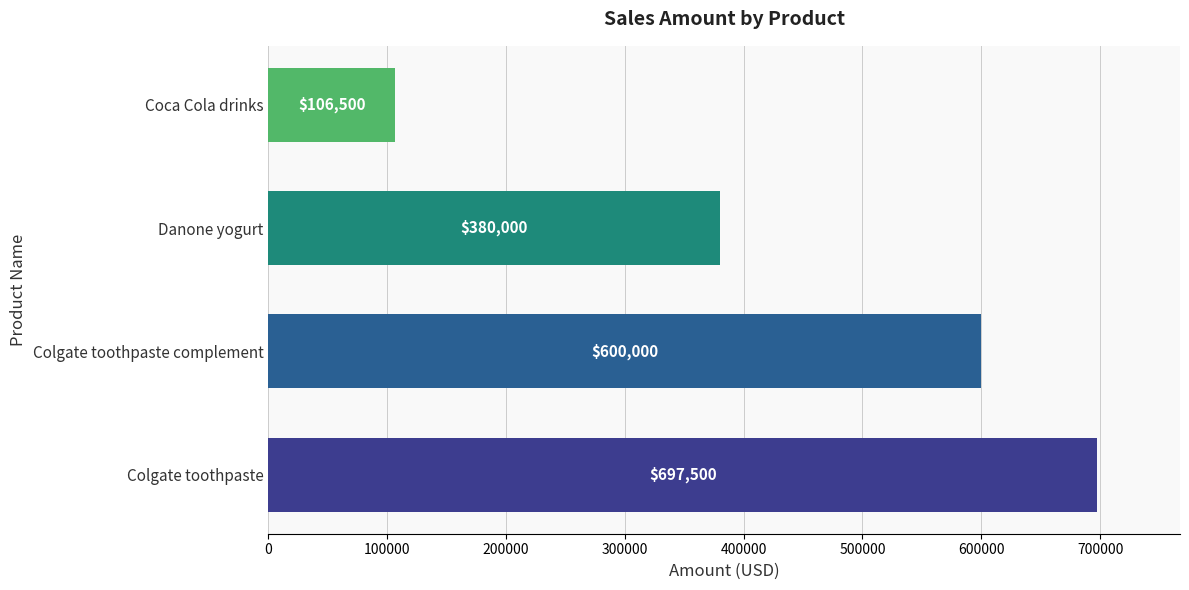

Does the chart contain any negative values?

No